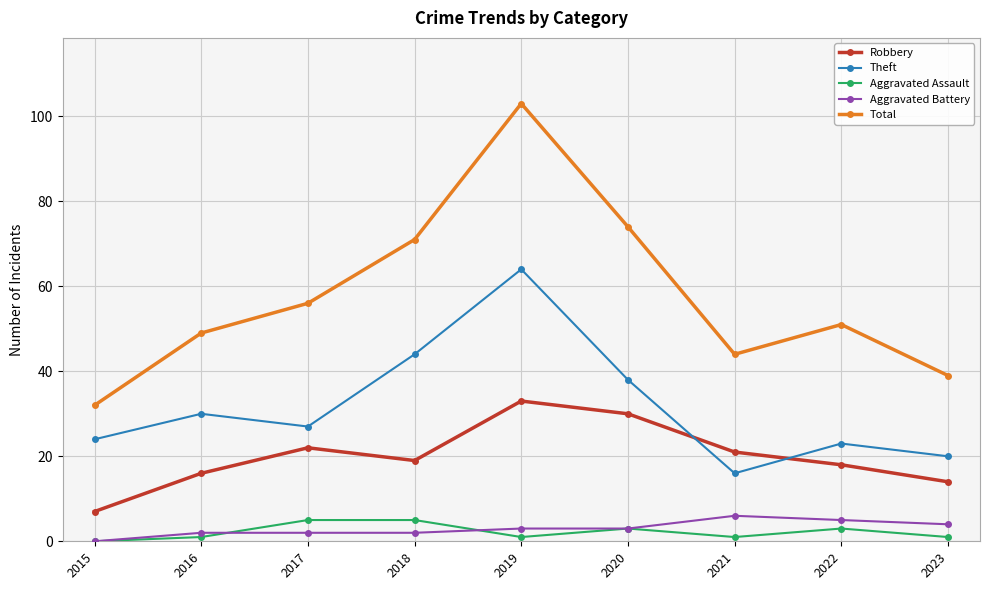

Reading right to left, what are all the values shown in this chart?

Robbery: 2023=14	2022=18	2021=21	2020=30	2019=33	2018=19	2017=22	2016=16	2015=7
Theft: 2023=20	2022=23	2021=16	2020=38	2019=64	2018=44	2017=27	2016=30	2015=24
Aggravated Assault: 2023=1	2022=3	2021=1	2020=3	2019=1	2018=5	2017=5	2016=1	2015=0
Aggravated Battery: 2023=4	2022=5	2021=6	2020=3	2019=3	2018=2	2017=2	2016=2	2015=0
Total: 2023=39	2022=51	2021=44	2020=74	2019=103	2018=71	2017=56	2016=49	2015=32